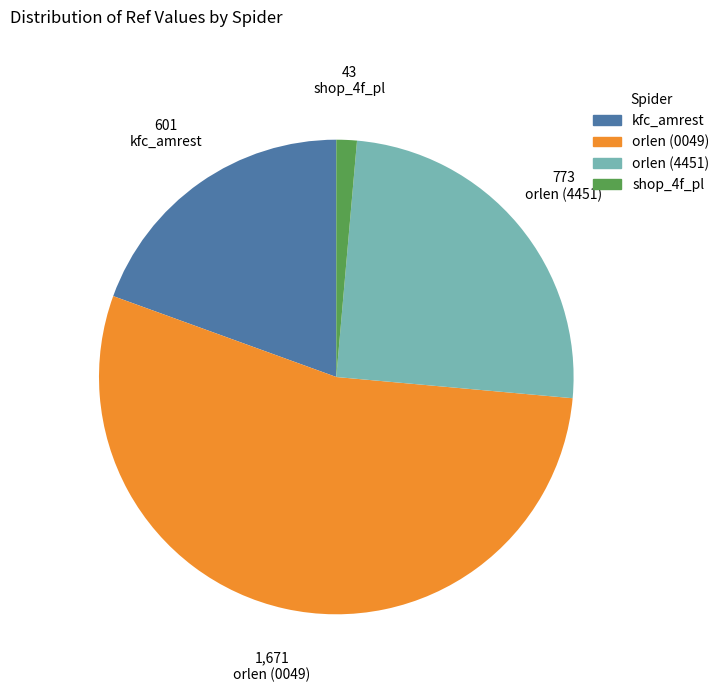

How many segments does this pie chart have?

4